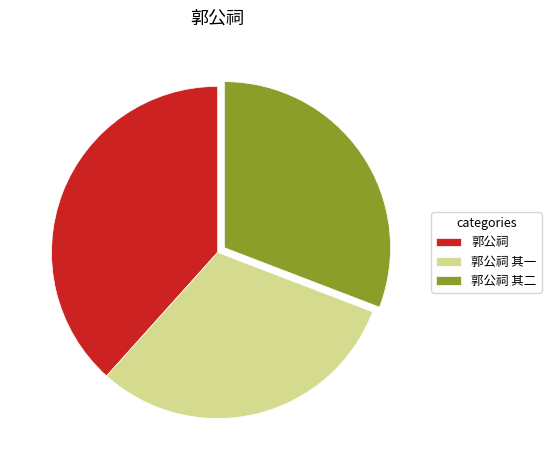

What is the largest slice in the pie chart?

郭公祠